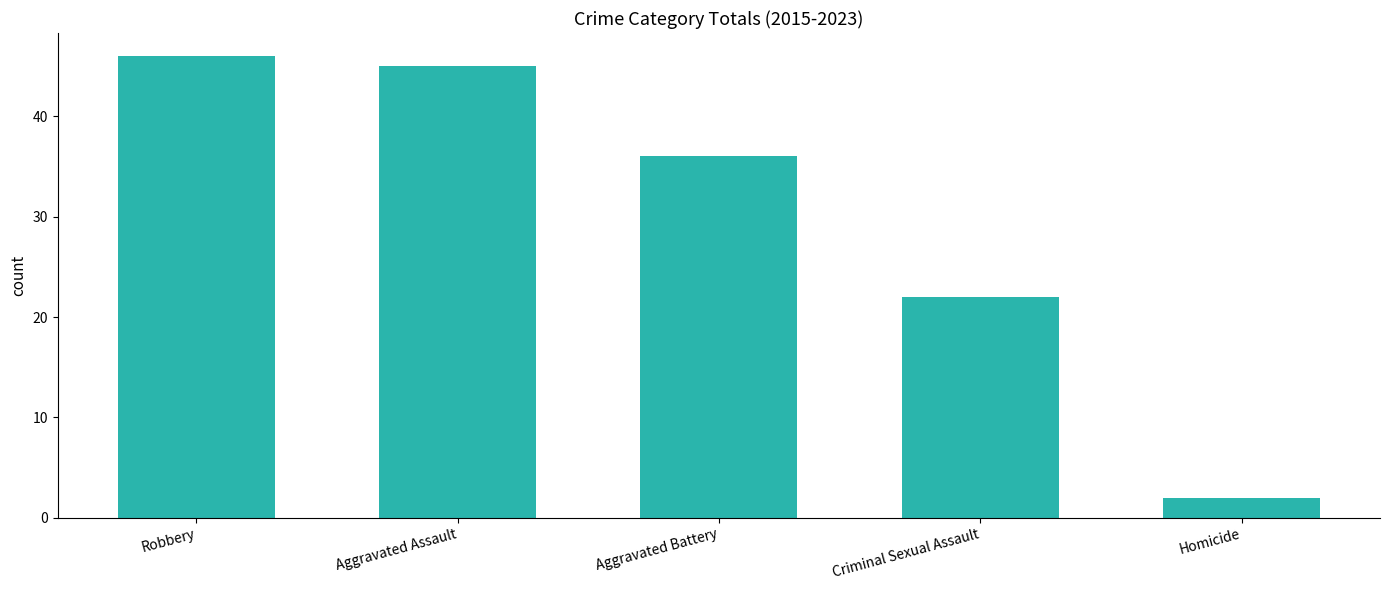

At which label does the data first exceed 36?

Robbery